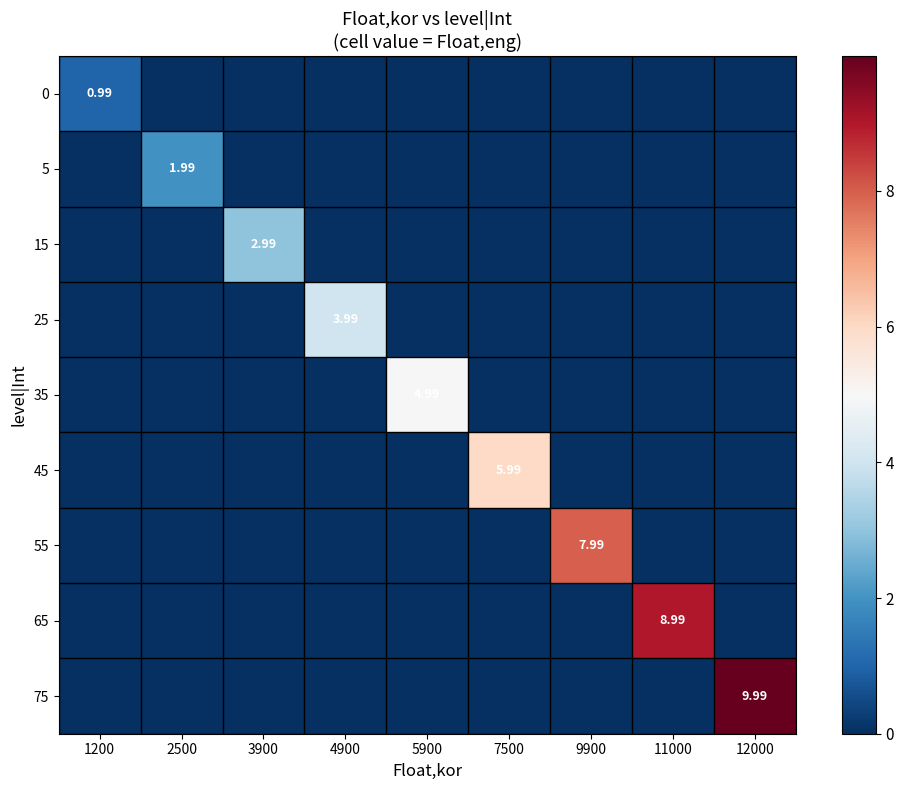

What is the difference between the maximum and second lowest values in the 15 series?

3.0